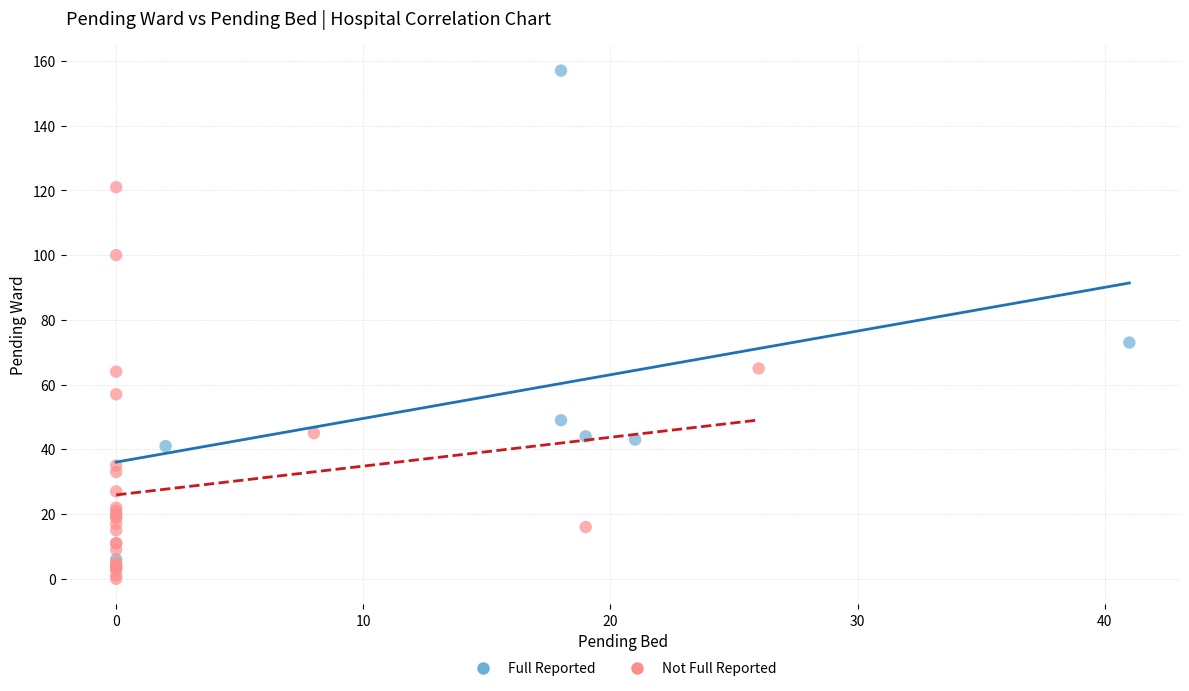

Which series contains the highest Y value?

Full Reported